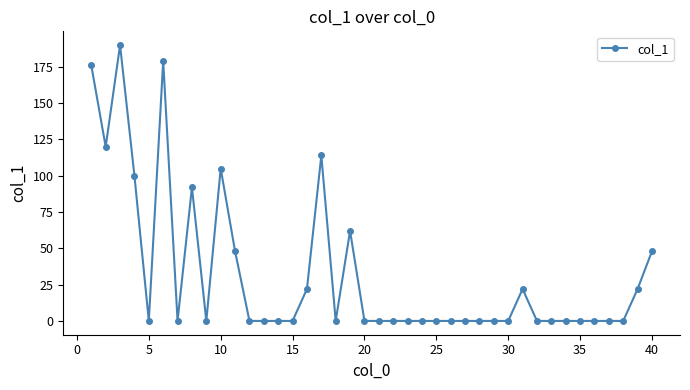

True or false: there are more than 1 points higher than both neighbors.

True